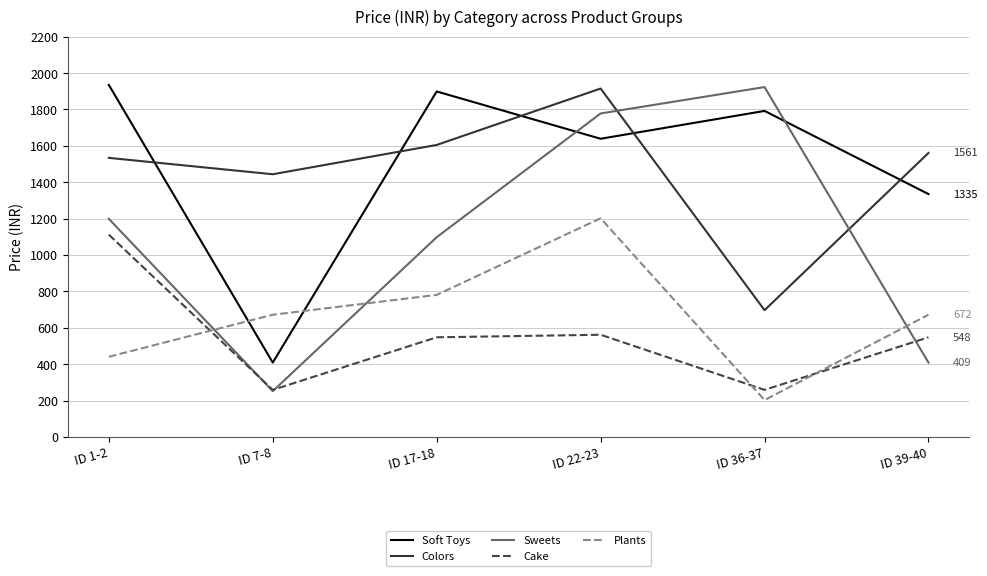

Which category has the lowest value across all series?

ID 36-37